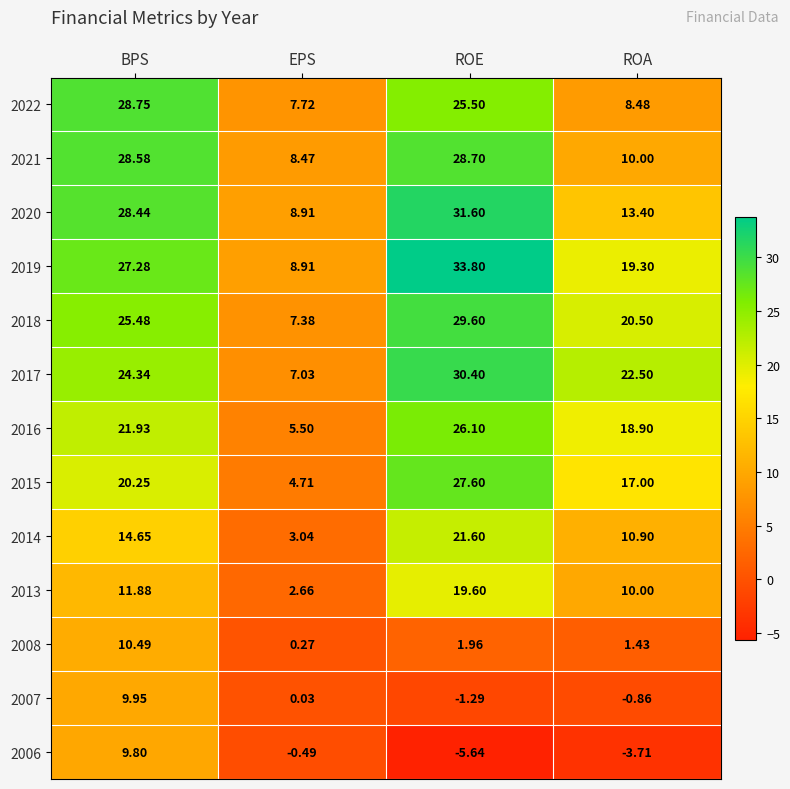

How many data points in 2015 are less than 20?

2